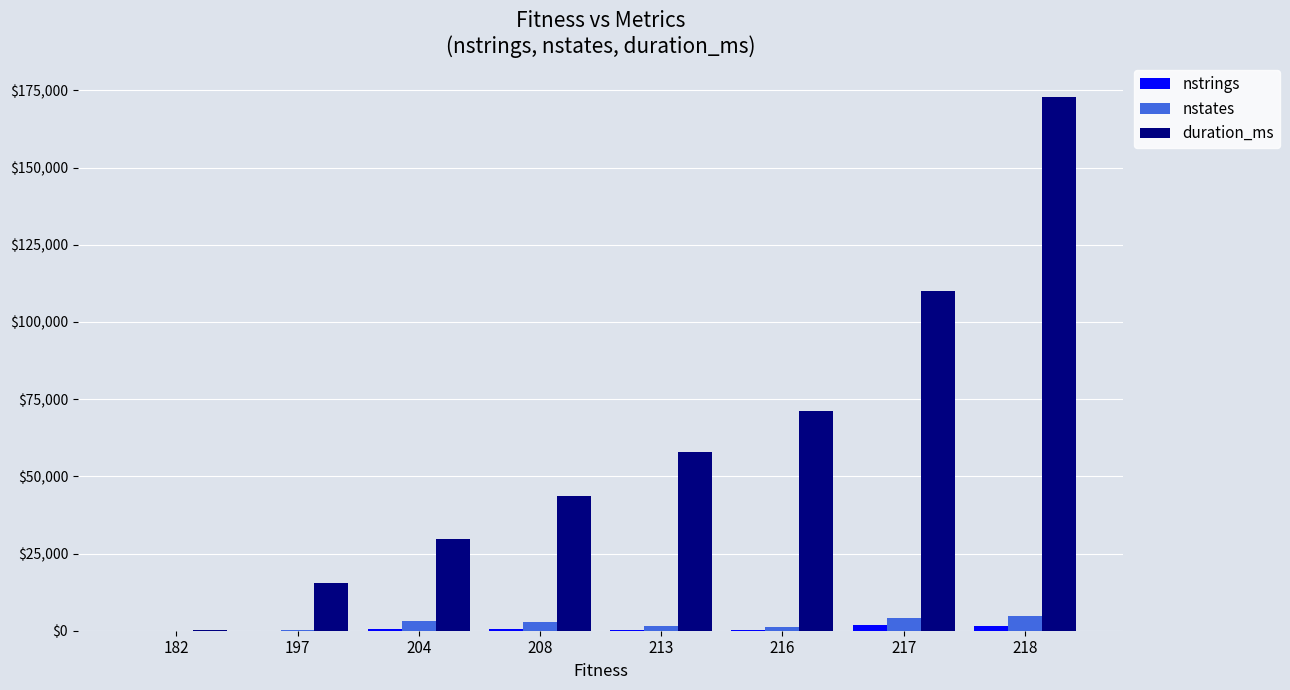

At which category is the sum across all series the highest?

218